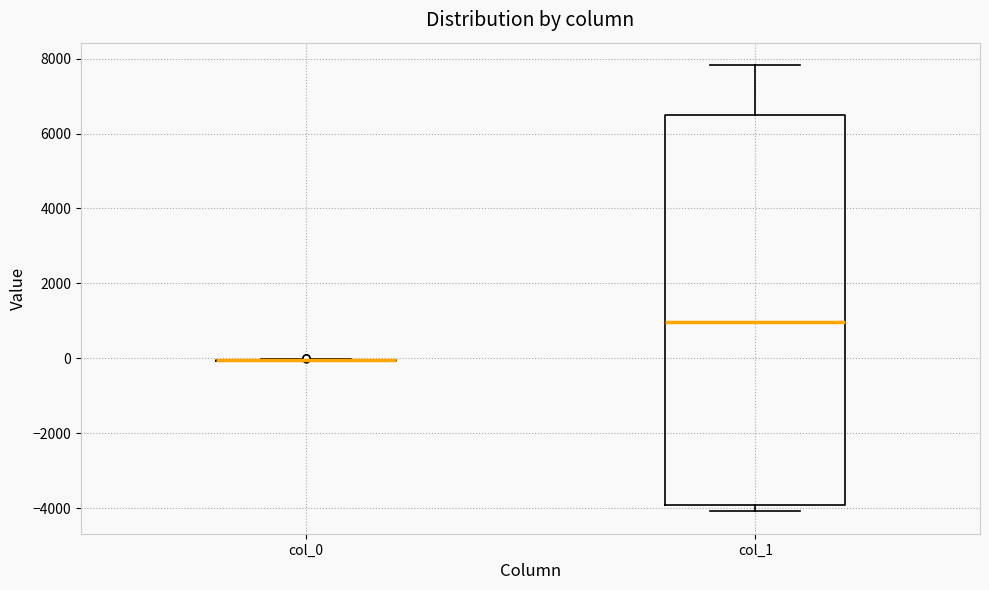

Comparing the boxes themselves (not the whiskers), which one is the tallest?

col_1